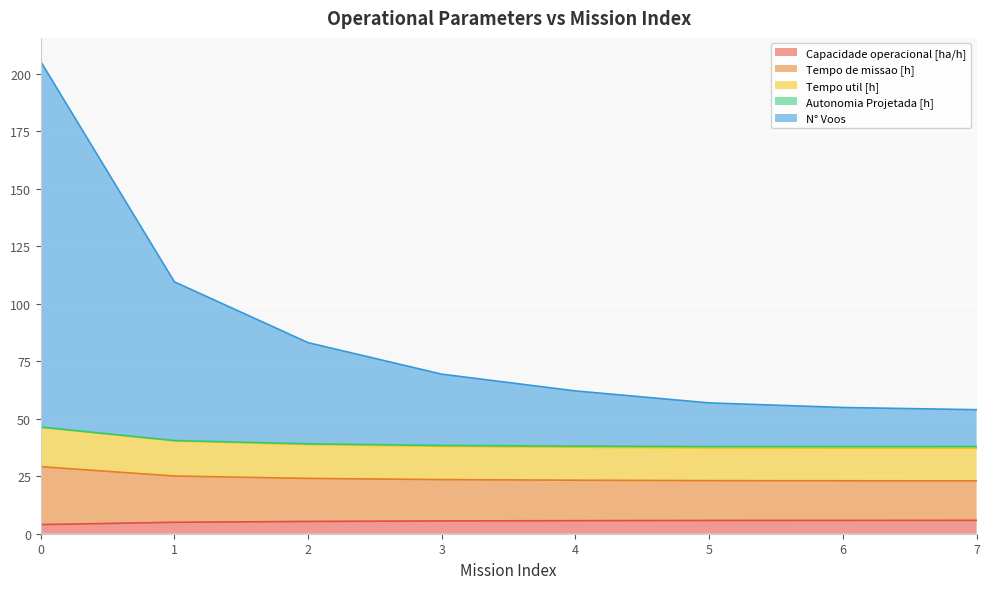

What is the value of the Capacidade operacional [ha/h] point at the 1st from the left?

4.0